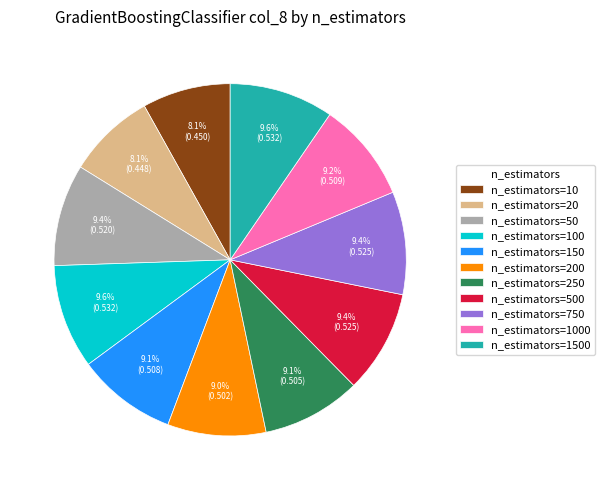

What percentage is the n_estimators=150 slice, to the nearest percent?

9%